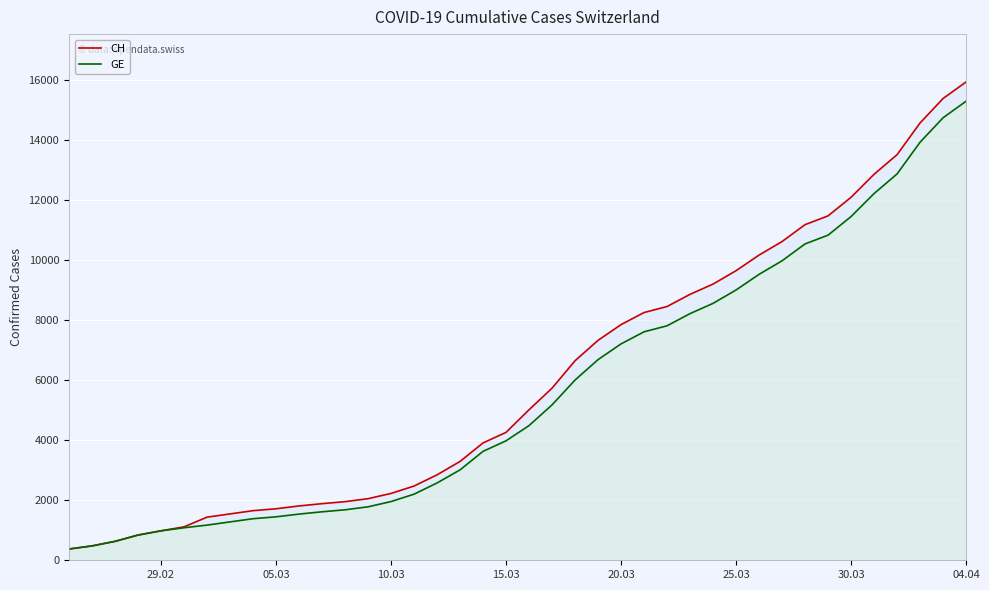

At which label does CH reach its peak?

04.04